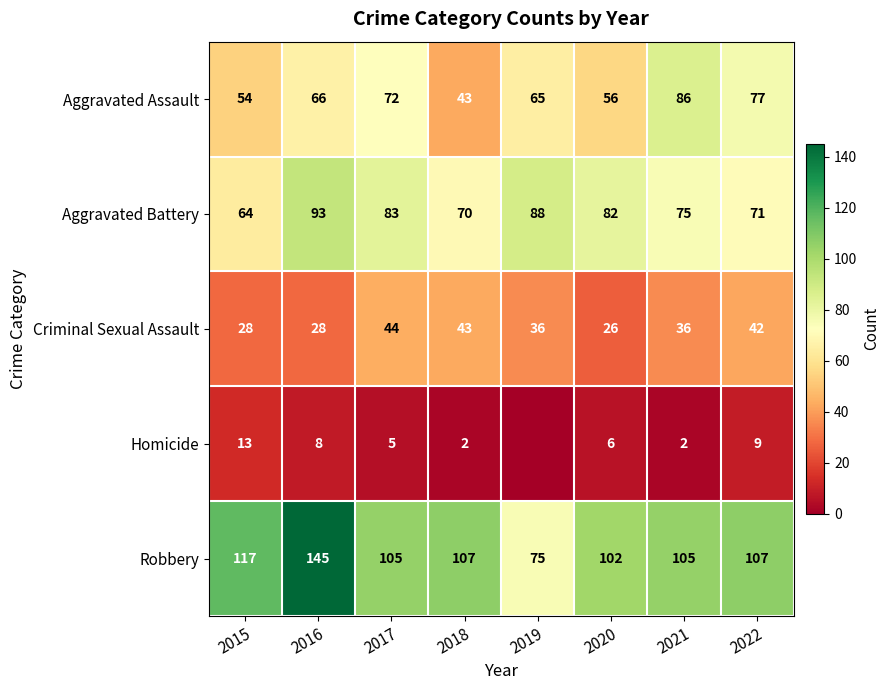

Rank the categories by Aggravated Assault value from highest to lowest.

2021, 2022, 2017, 2016, 2019, 2020, 2015, 2018